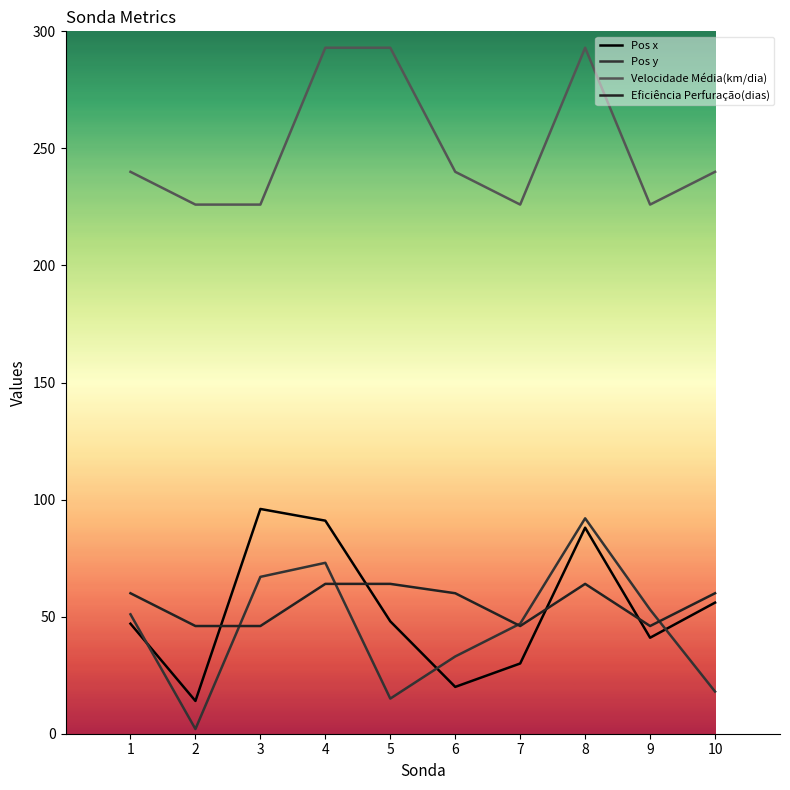

What are all the series names shown in the legend?

Pos x, Pos y, Velocidade Média(km/dia), Eficiência Perfuração(dias)